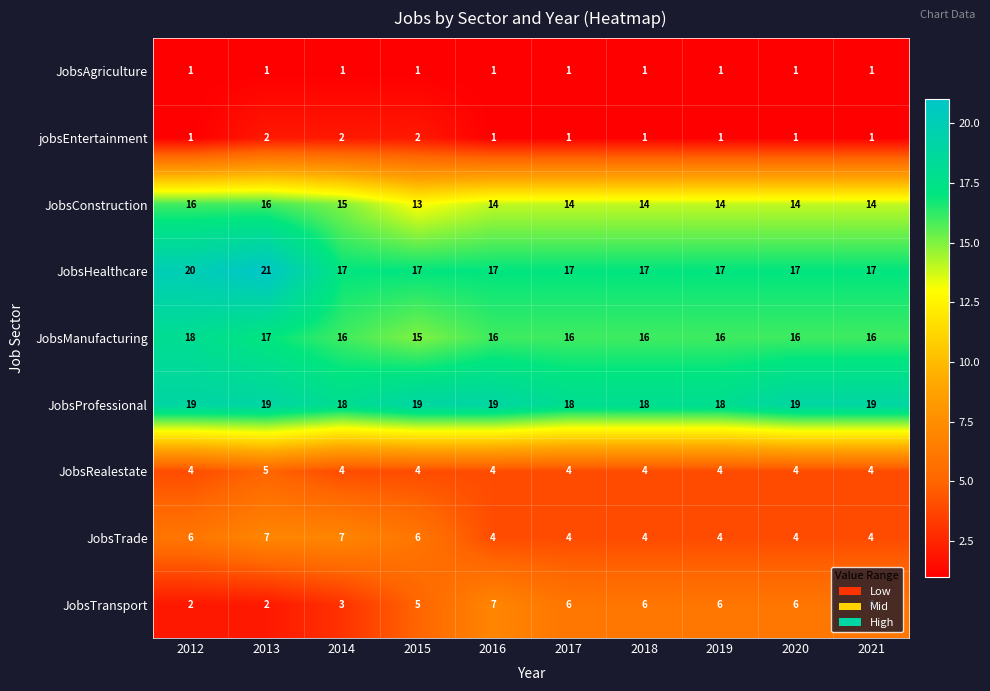

Which series has the widest spread of values?

JobsTransport